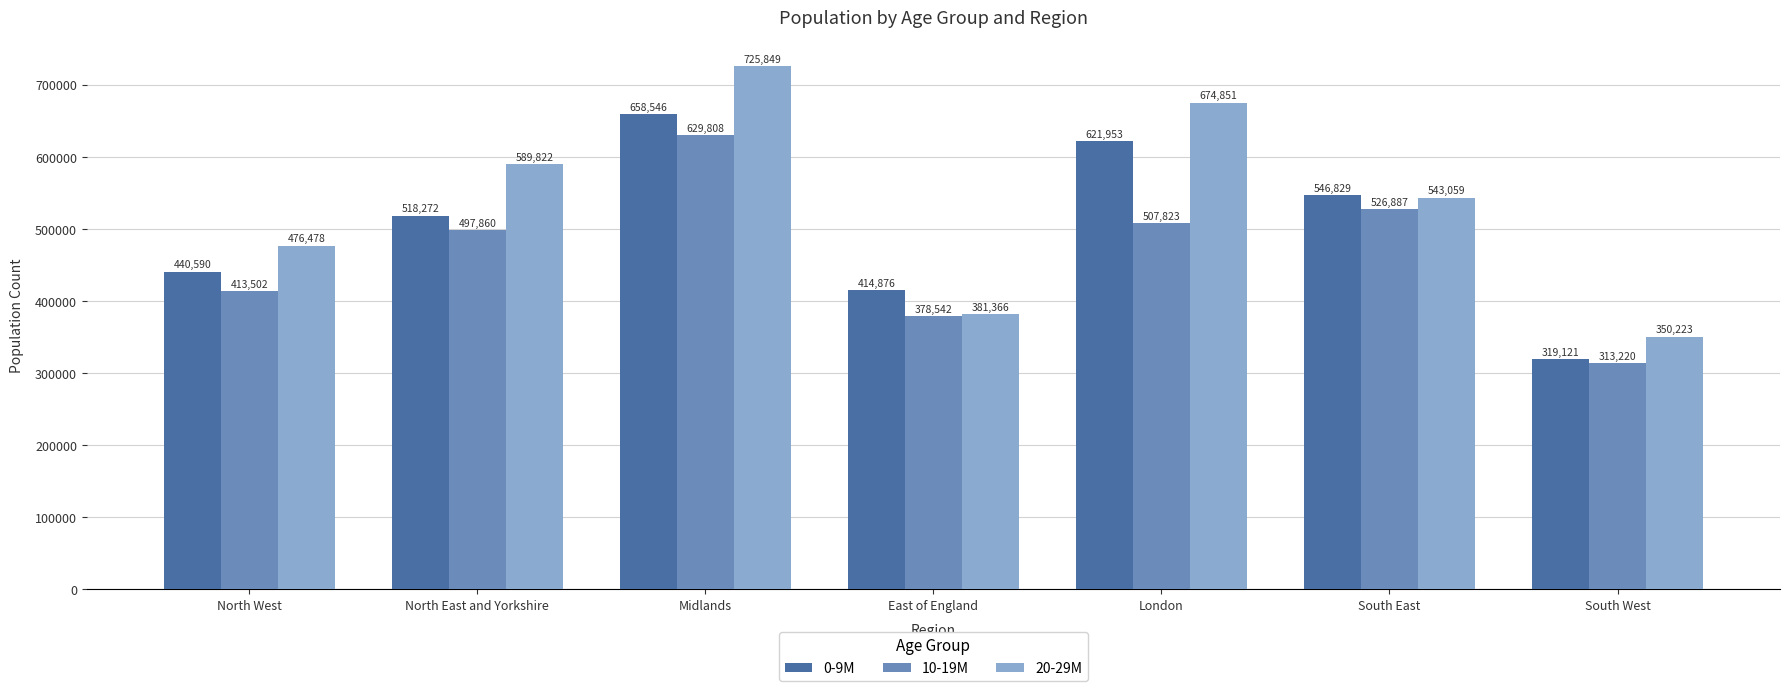

Reading left to right, list all the values displayed in this chart.

0-9M: 440590	518272	658546	414876	621953	546829	319121
10-19M: 413502	497860	629808	378542	507823	526887	313220
20-29M: 476478	589822	725849	381366	674851	543059	350223